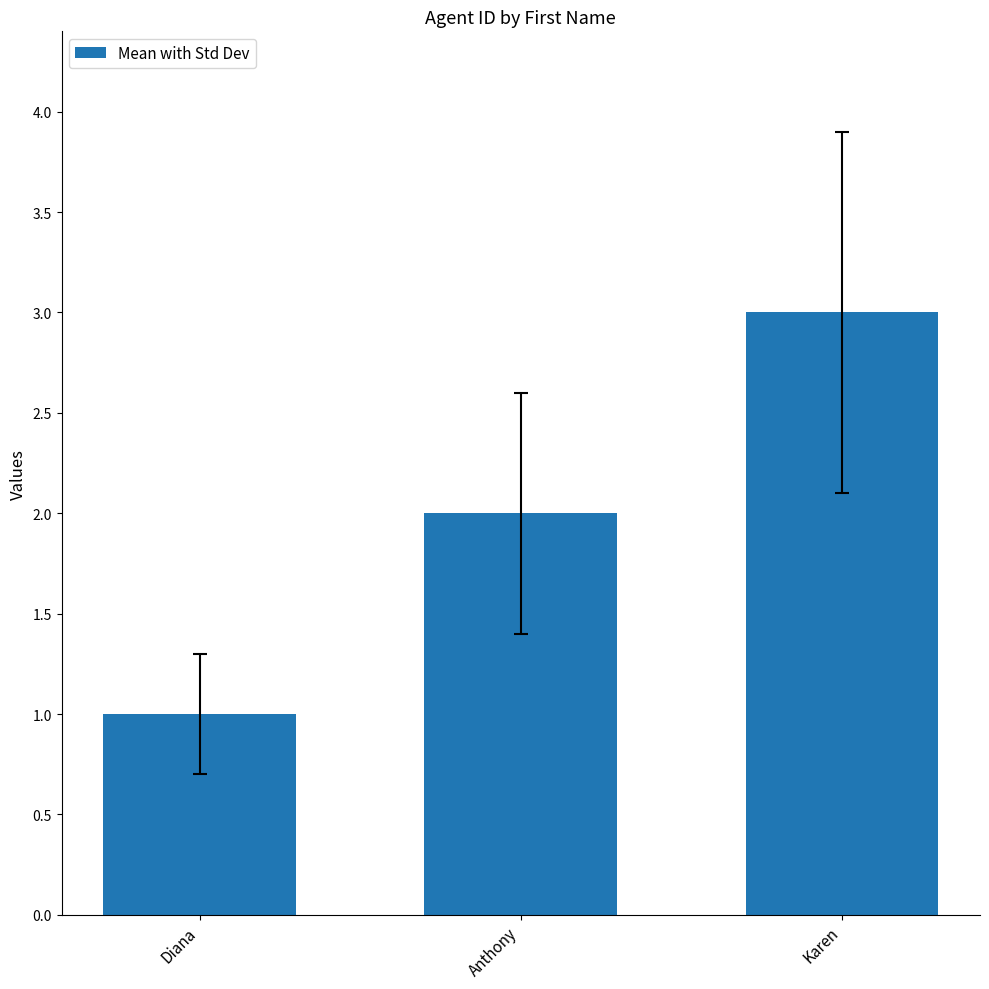

The chart shows a value of 2 at Diana. True or false?

False